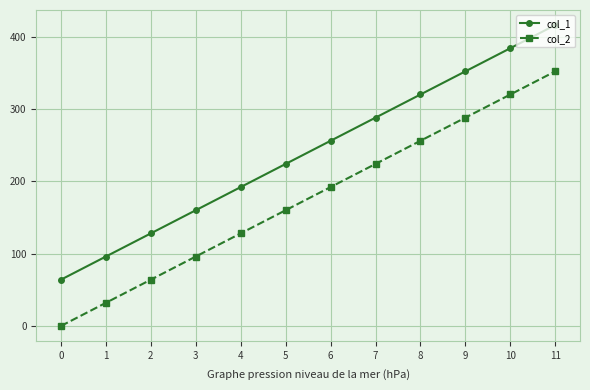

What is the difference between the second highest and second lowest values in the col_2 series?

288